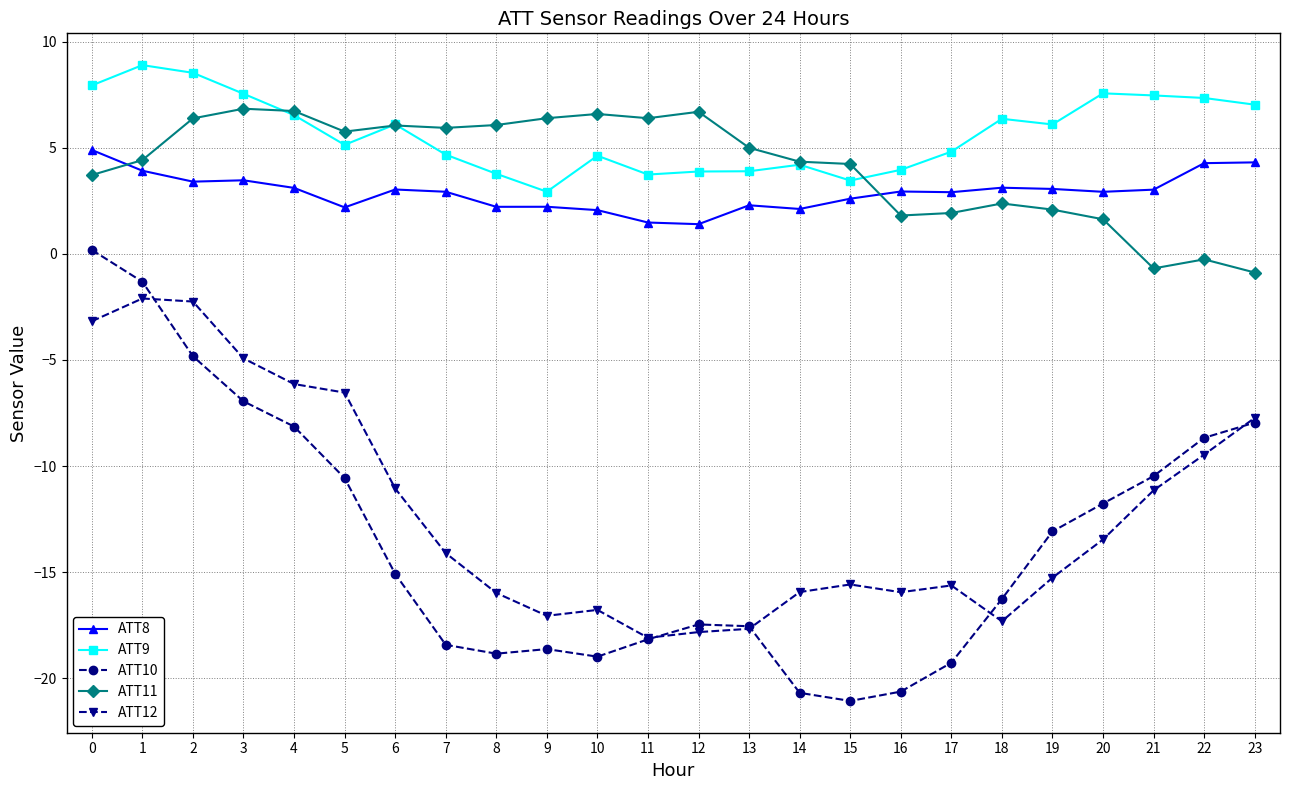

Which series has the largest total across all categories?

ATT9